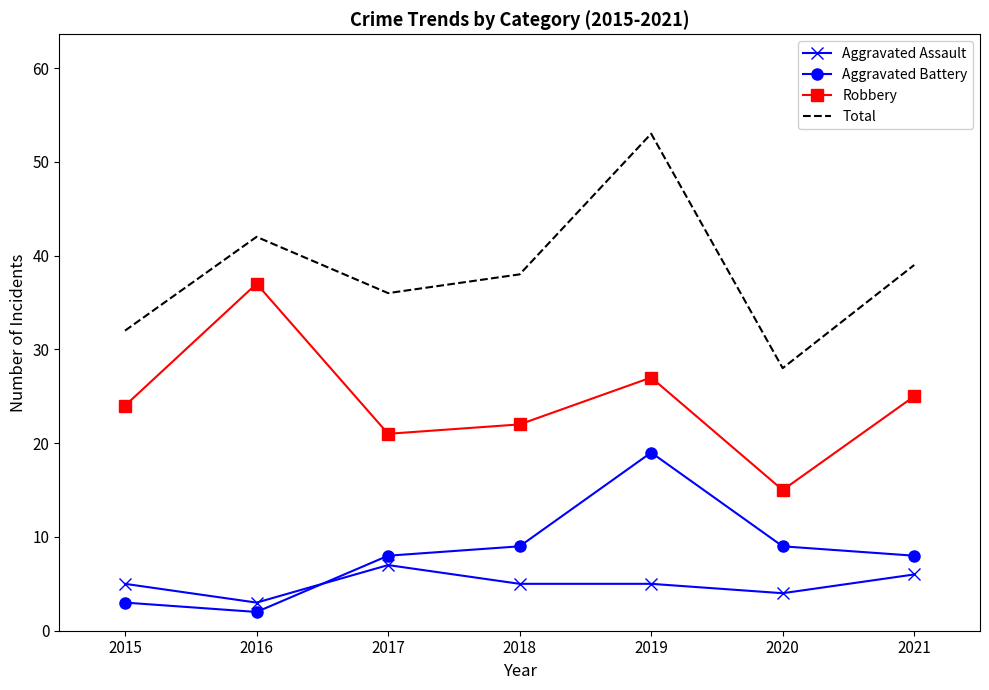

At which category does Robbery reach its first local peak?

2016